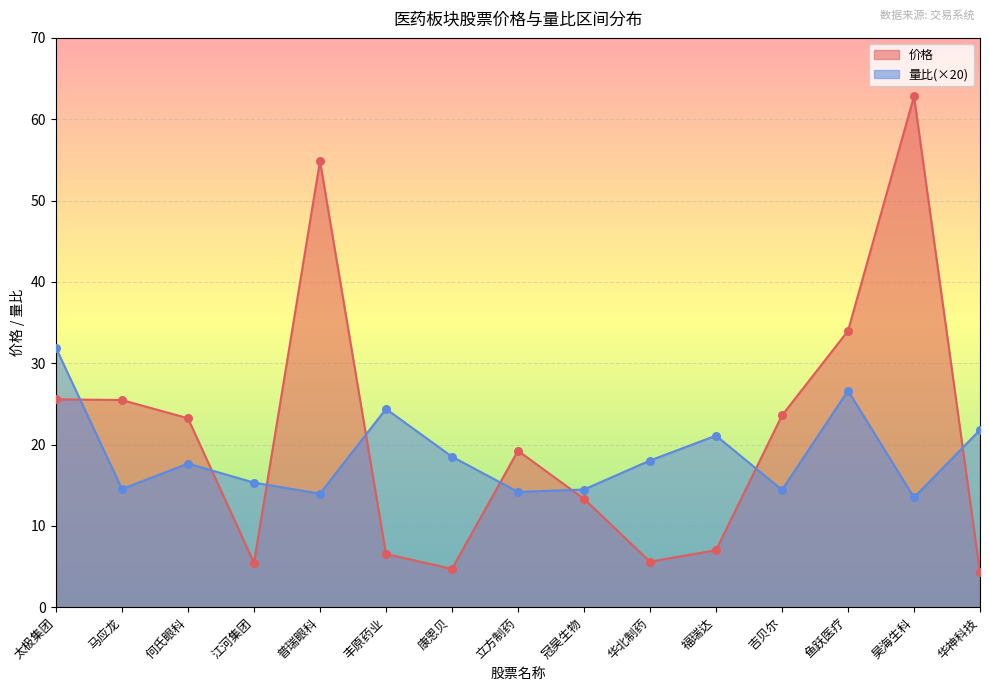

Is the value of 价格 at 太极集团 greater than the value of 量比 at 吉贝尔?

Yes